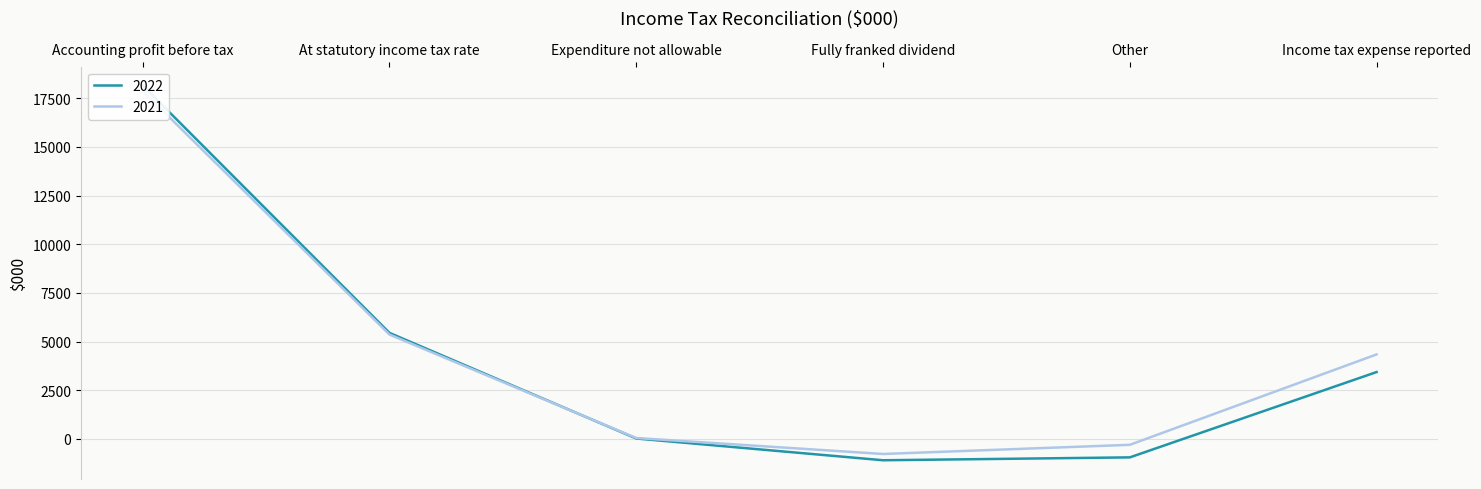

At which category does 2021 reach its first local valley?

Fully franked dividend